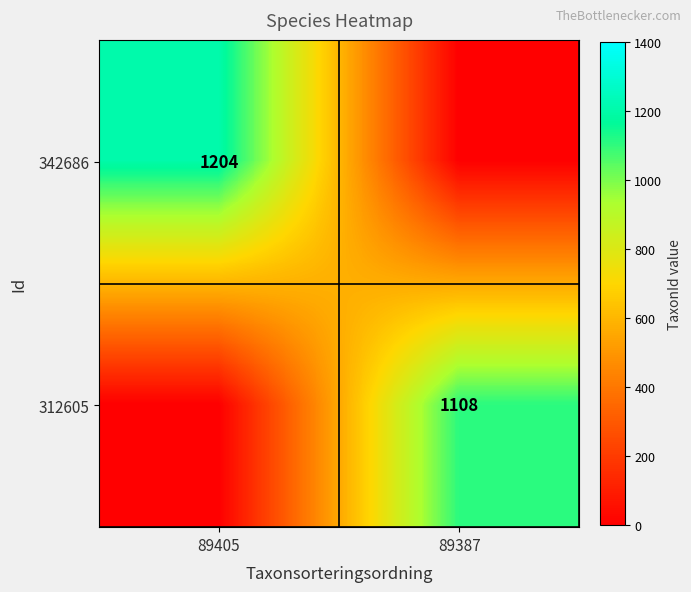

How many categories are shown in the chart?

2